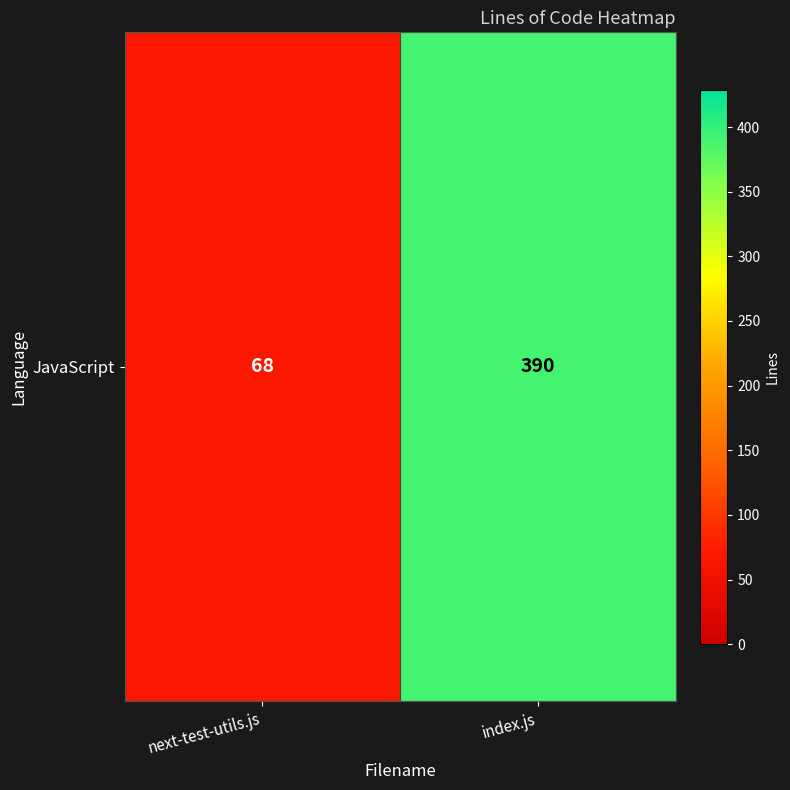

What is the difference between the maximum and minimum values?

322